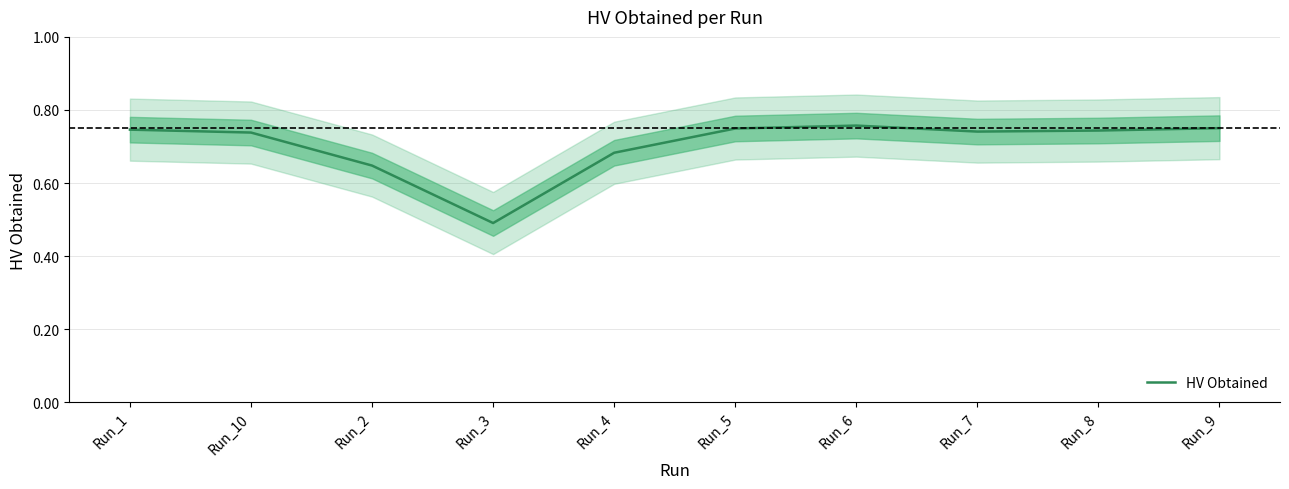

Which label corresponds to the smallest value in the chart?

Run_3